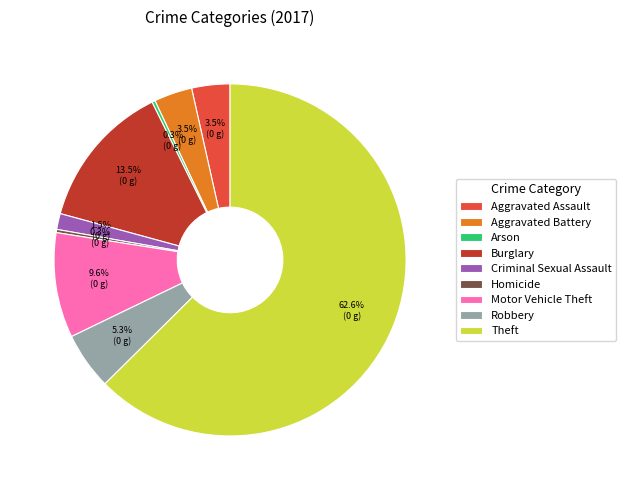

What percentage do Homicide and Aggravated Assault together represent?

3.8%